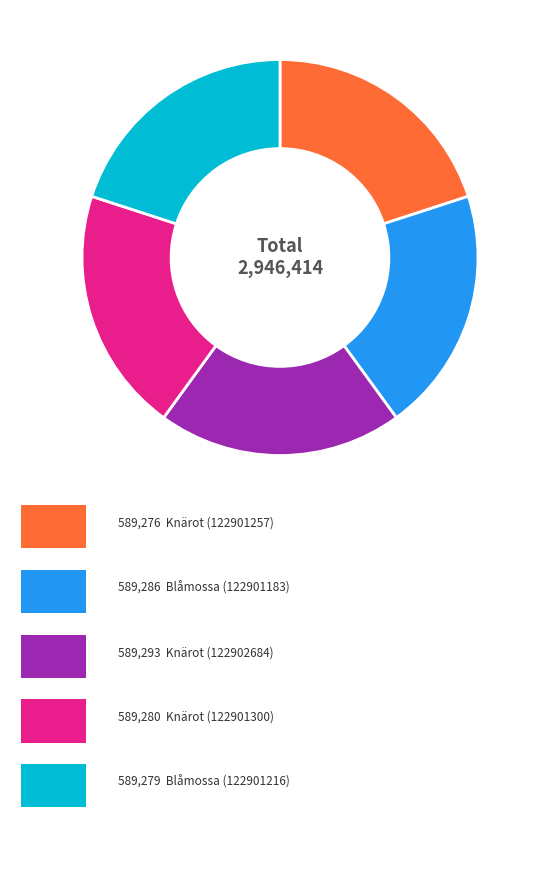

Is there any slice that represents more than half of the pie?

No